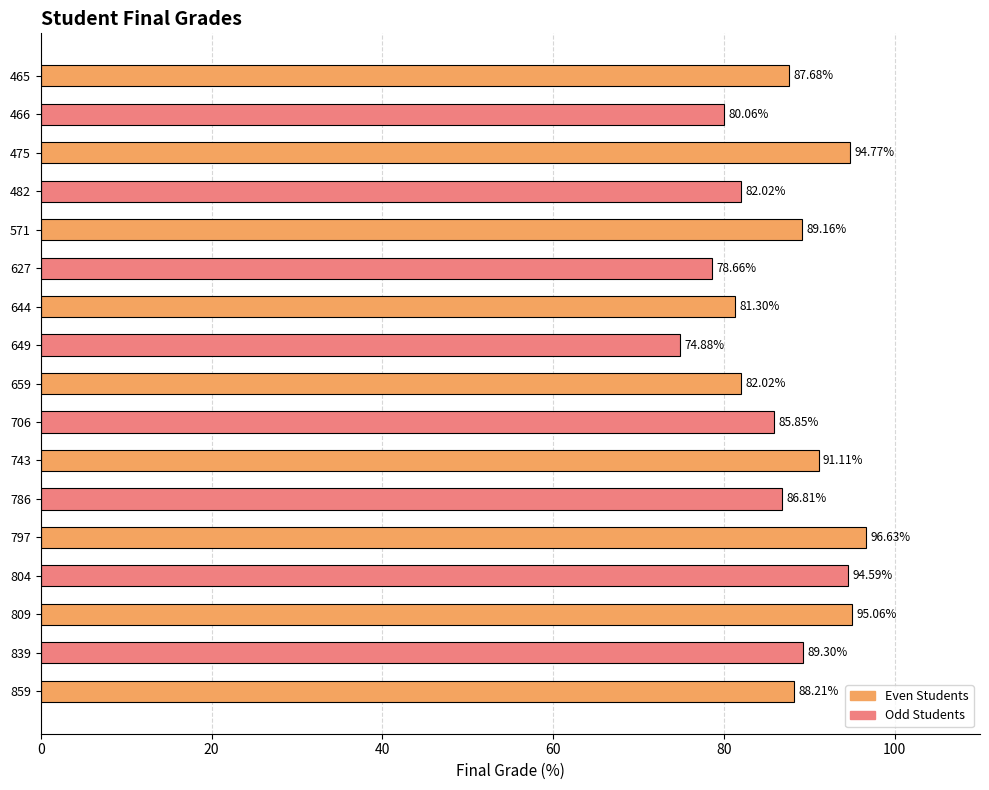

How many bars are there in total?

17